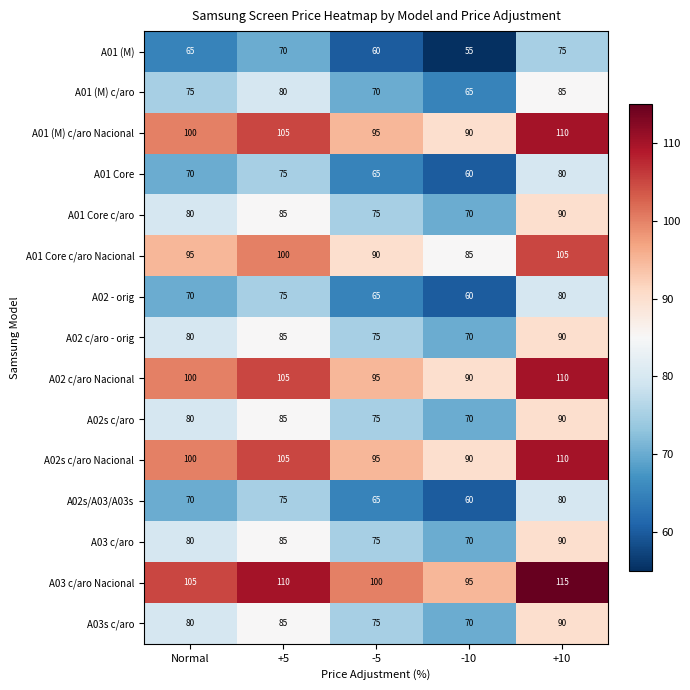

The value of A01 Core at -5 is 25. True or false?

False